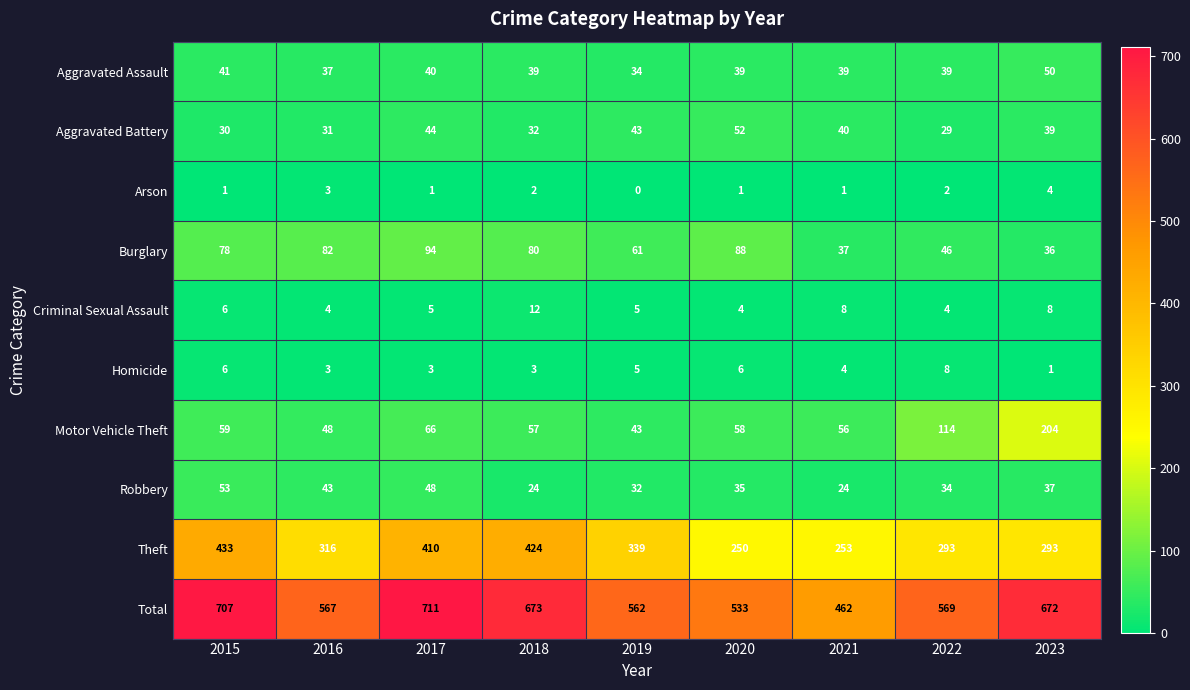

What is the average value of the Criminal Sexual Assault series?

6